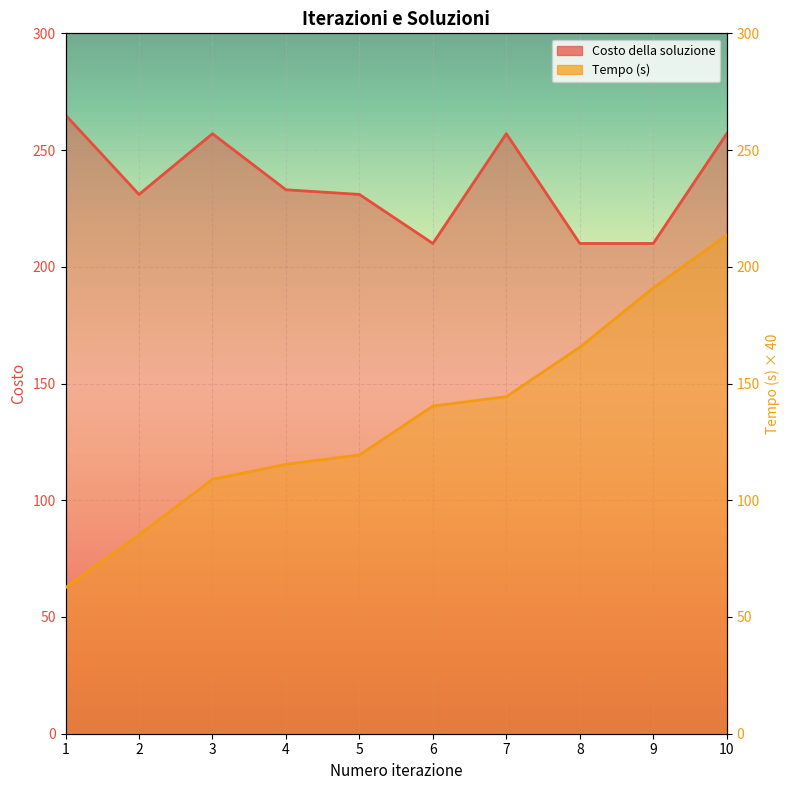

What is the highest value of the Costo della soluzione series?

265.0